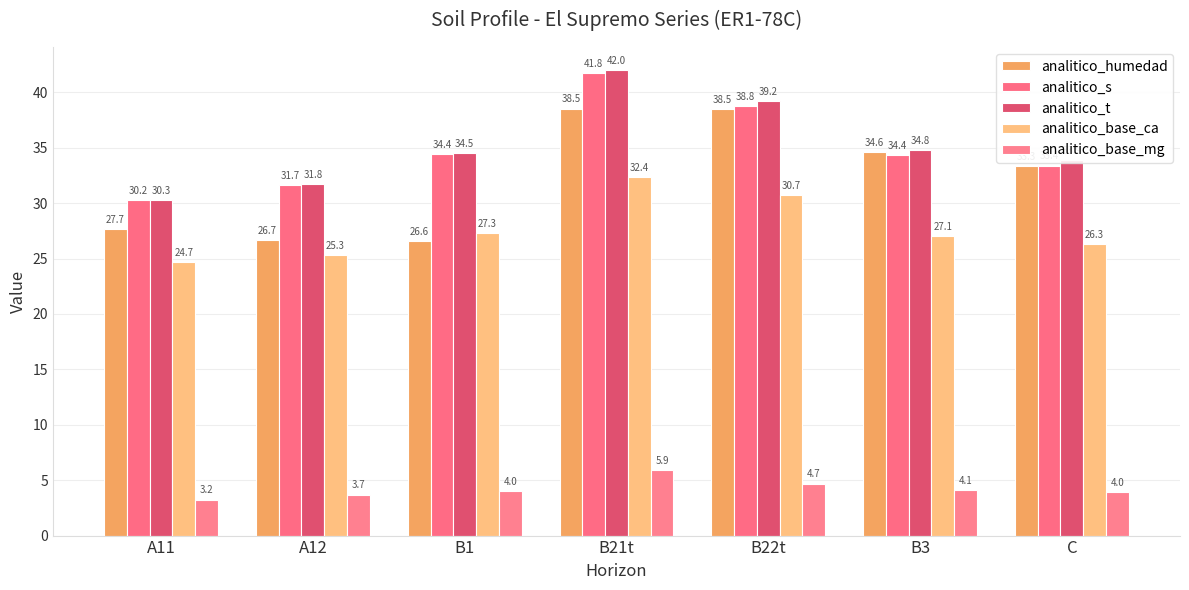

How many bars are there in each group?

5